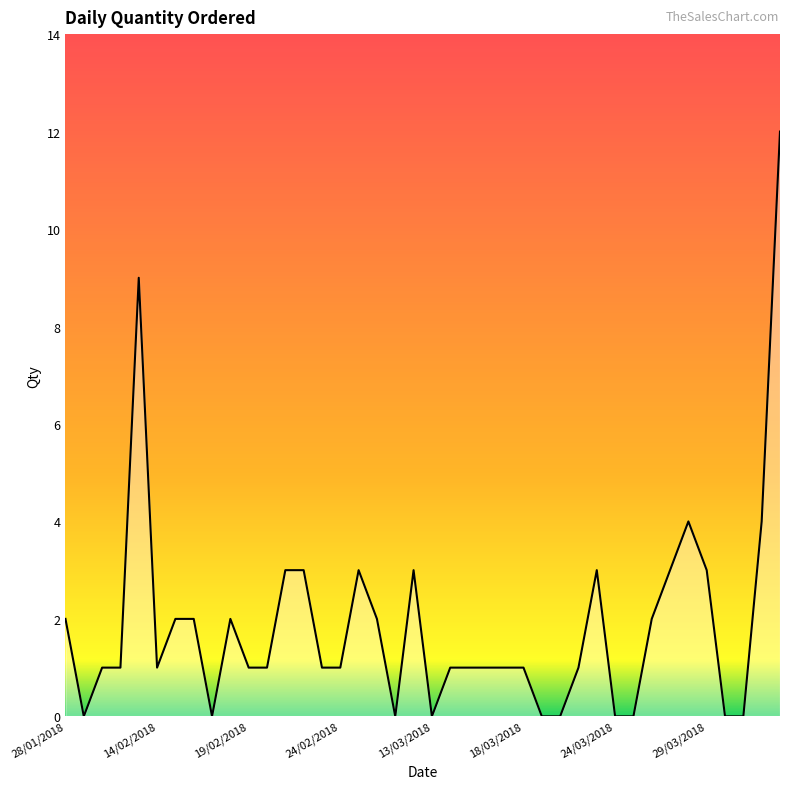

What is the greatest value displayed?

12